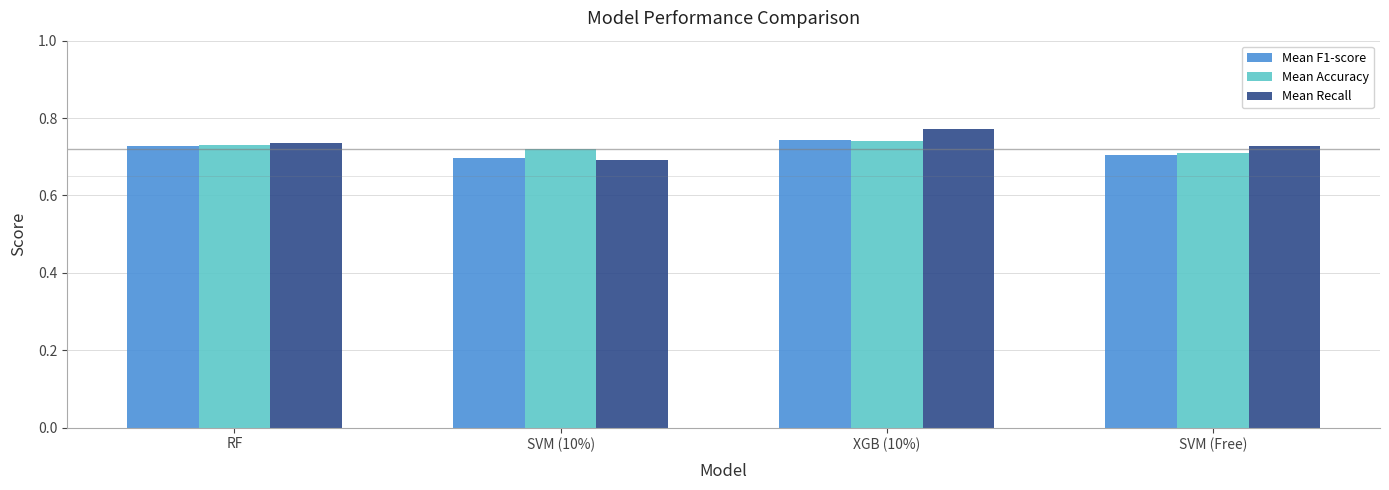

What is the sum of the Mean F1-score values at SVM (10%) and SVM (Free)?

1.4